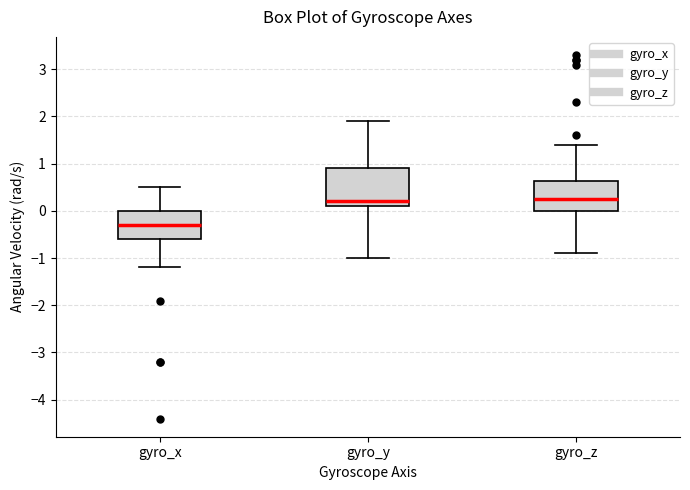

Reading left to right, transcribe this box plot: for each box, give where its median line is, the range the box spans, and where its two whiskers end, as read against the y-axis. The values are not printed on the chart, so give them approximately, as read against the axis.

gyro_x: median -0.3, box -0.6 to 0.0, whiskers -1.2 to 0.5
gyro_y: median 0.2, box 0.1 to 0.9, whiskers -1.0 to 1.9
gyro_z: median 0.3, box 0.0 to 0.6, whiskers -0.9 to 1.4